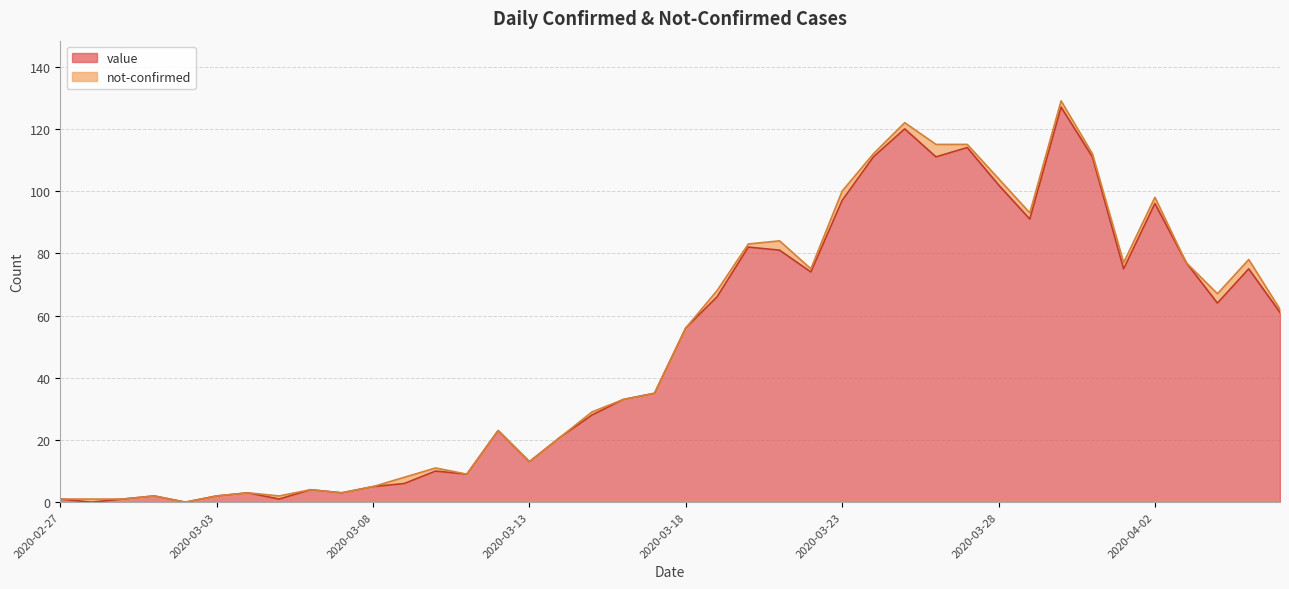

What is the change in value from 2020-03-13 to 2020-03-17?

+22